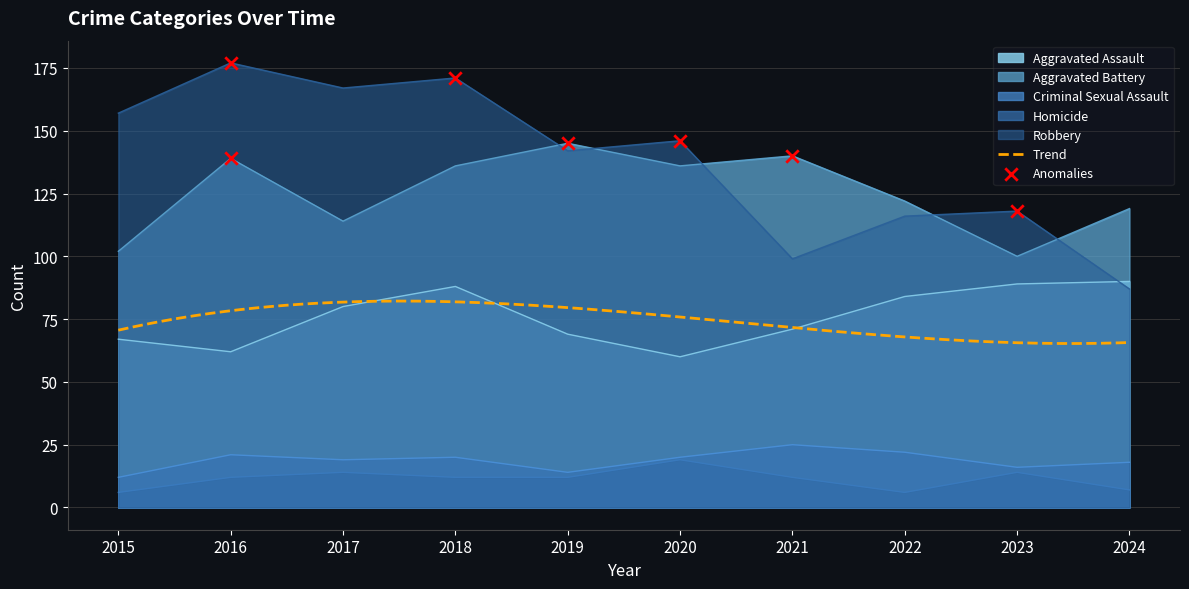

Which series has the largest Y range (max minus min)?

Robbery